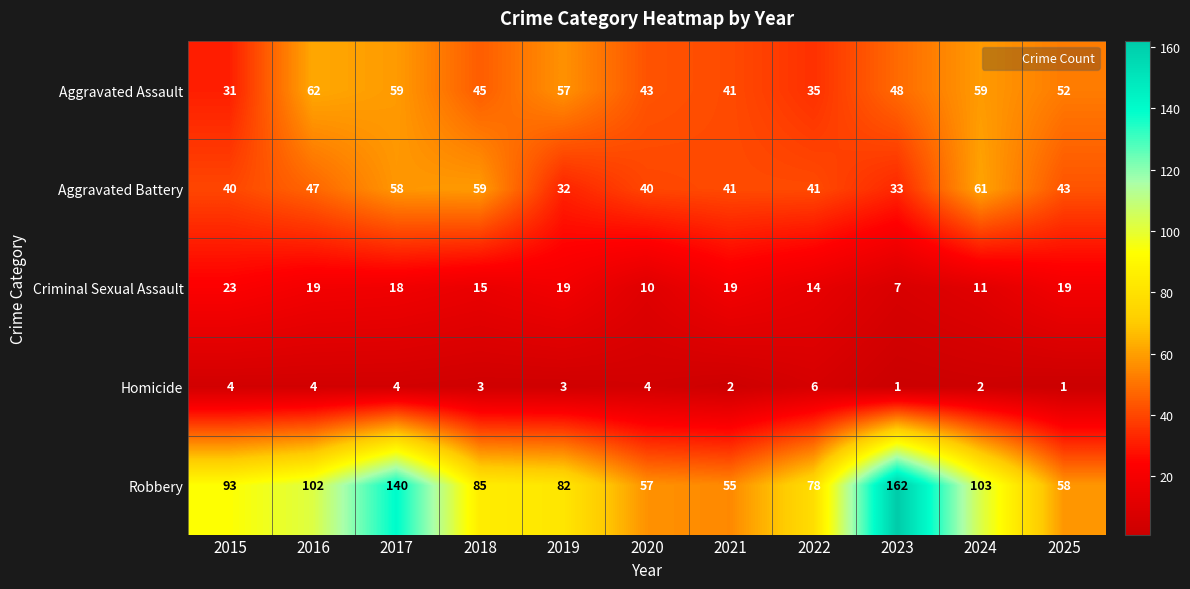

At 2025, list the series in order from smallest to largest.

Homicide, Criminal Sexual Assault, Aggravated Battery, Aggravated Assault, Robbery